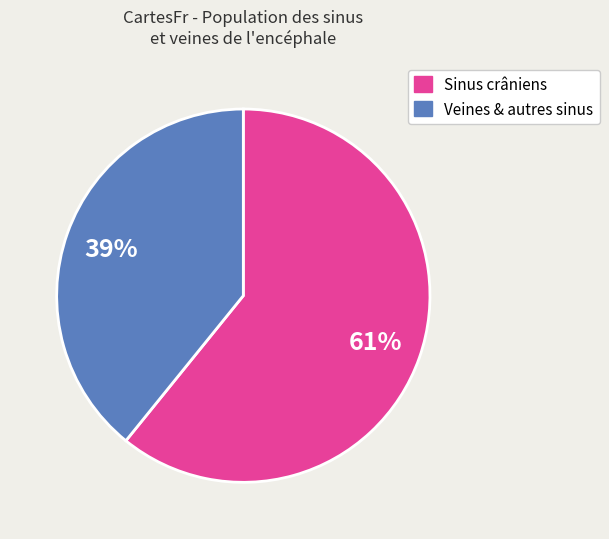

To the nearest percent, what percentage of the pie is Sinus crâniens?

61%